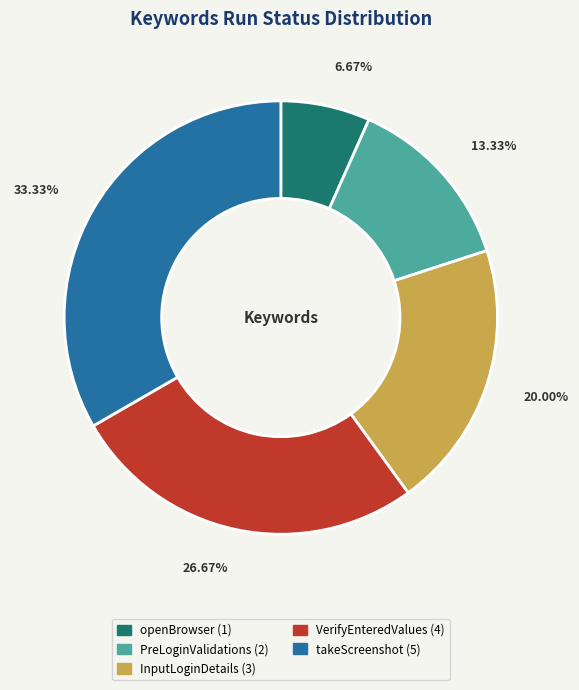

Do InputLoginDetails and openBrowser together represent more than half of the pie?

No